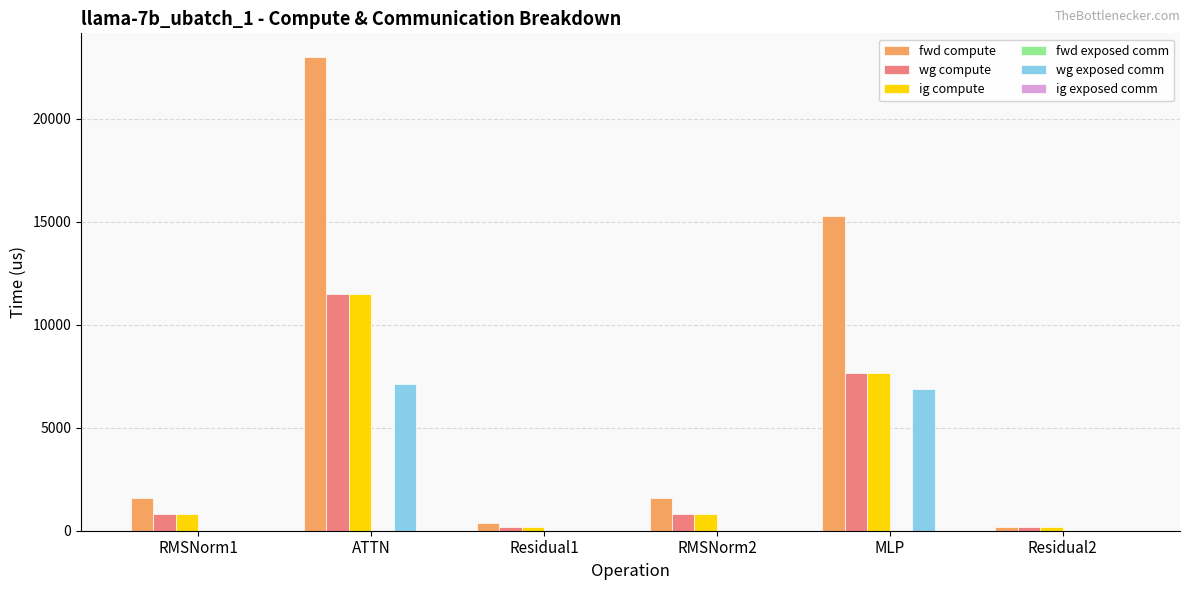

Between MLP and Residual2, which series saw the biggest shift?

fwd compute